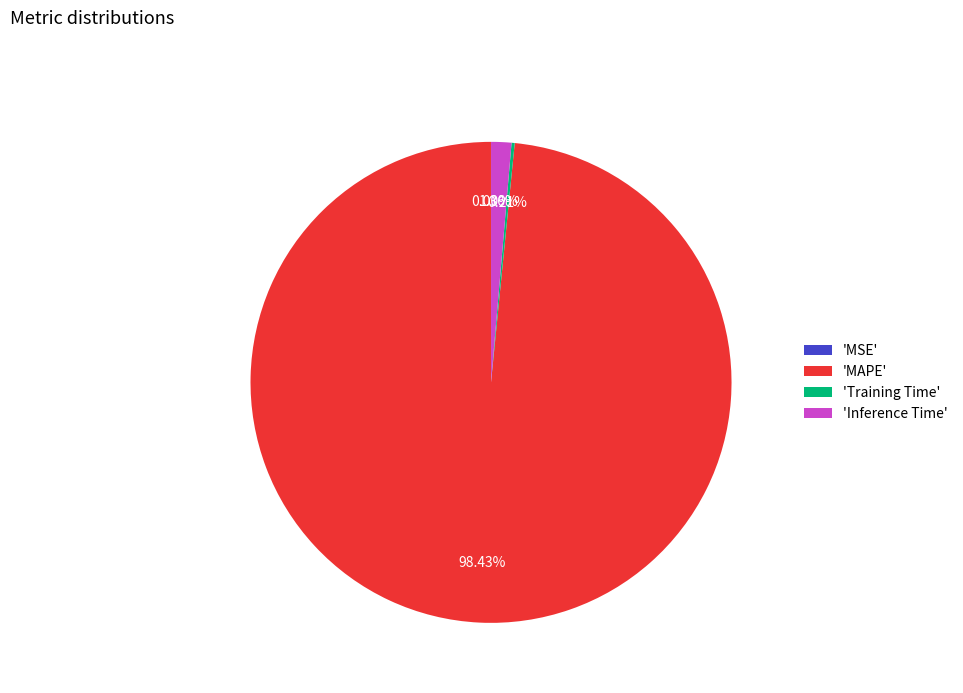

To the nearest percent, what is the average slice percentage?

25%